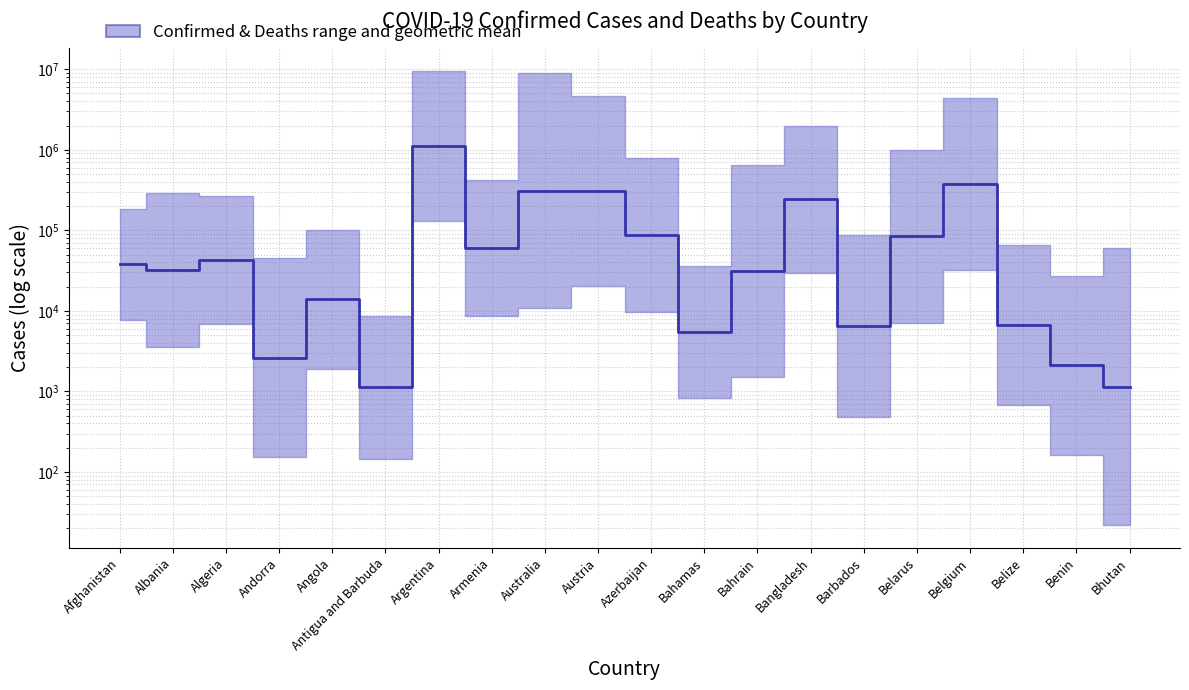

List the labels in order of value, smallest first.

Antigua and Barbuda, Bhutan, Benin, Andorra, Bahamas, Barbados, Belize, Angola, Bahrain, Albania, Afghanistan, Algeria, Armenia, Belarus, Azerbaijan, Bangladesh, Austria, Australia, Belgium, Argentina